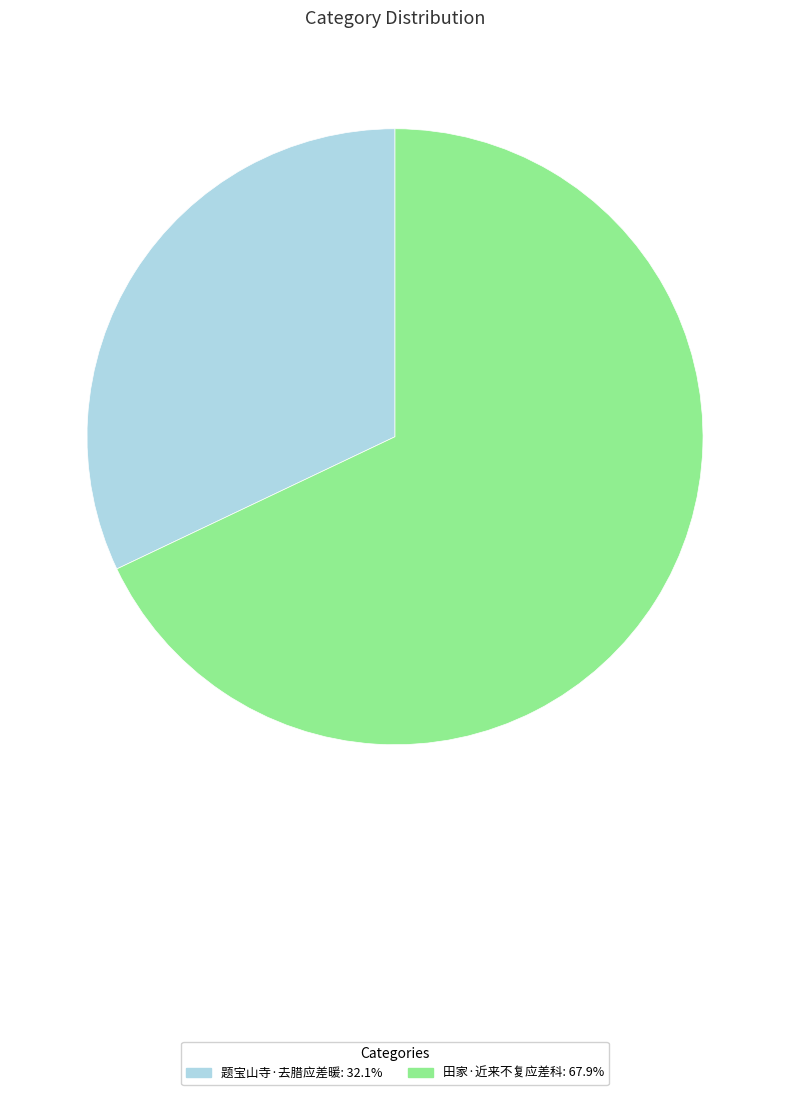

Which slice represents more than half of the pie?

田家·近来不复应差科